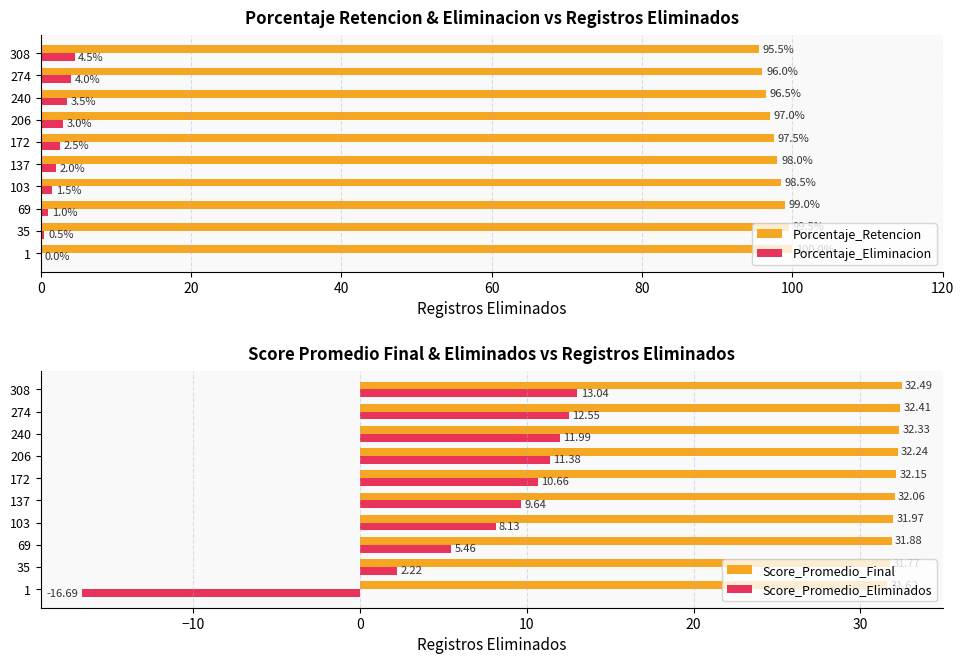

What are all the series names shown in the legend?

Porcentaje_Retencion, Porcentaje_Eliminacion, Score_Promedio_Final, Score_Promedio_Eliminados